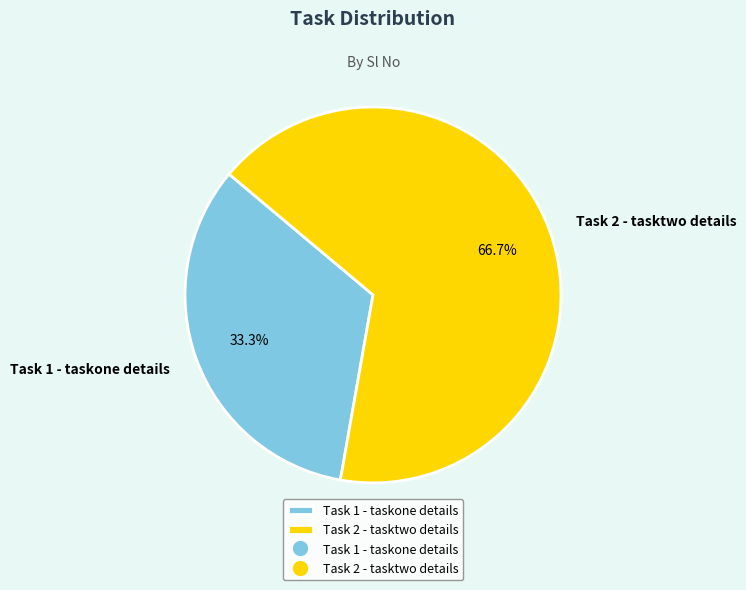

Rank the categories by value from highest to lowest.

Task 2 - tasktwo details, Task 1 - taskone details